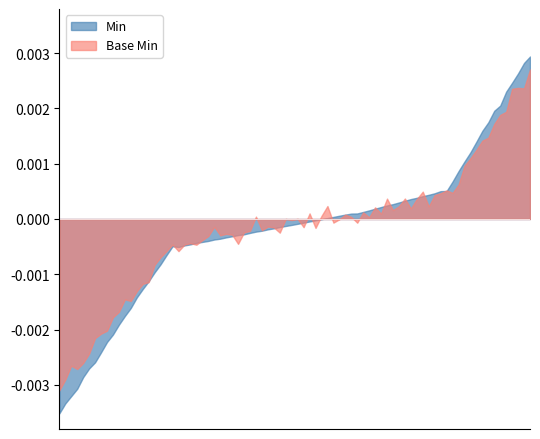

What are all the series names shown in the legend?

Min, Base Min